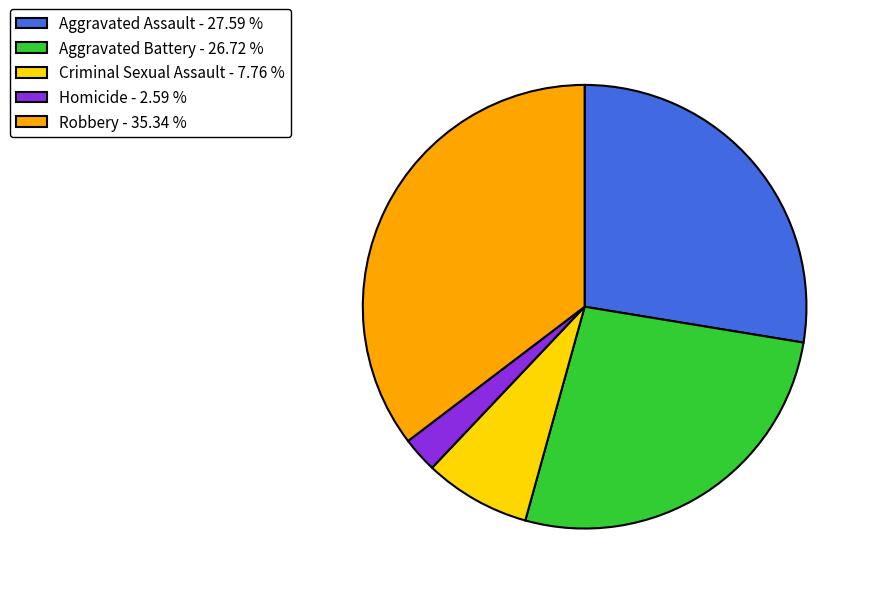

Combined, do Aggravated Battery - 26.72 % and Aggravated Assault - 27.59 % account for over 50%?

Yes